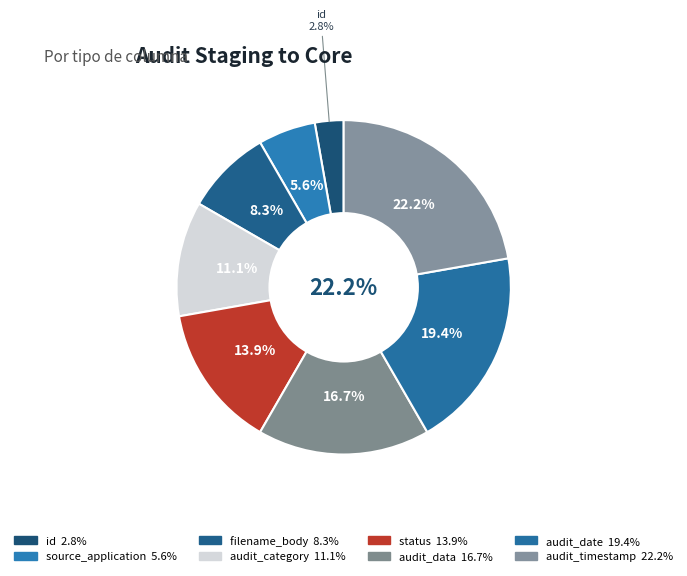

What portion of the pie excludes id?

97.2%